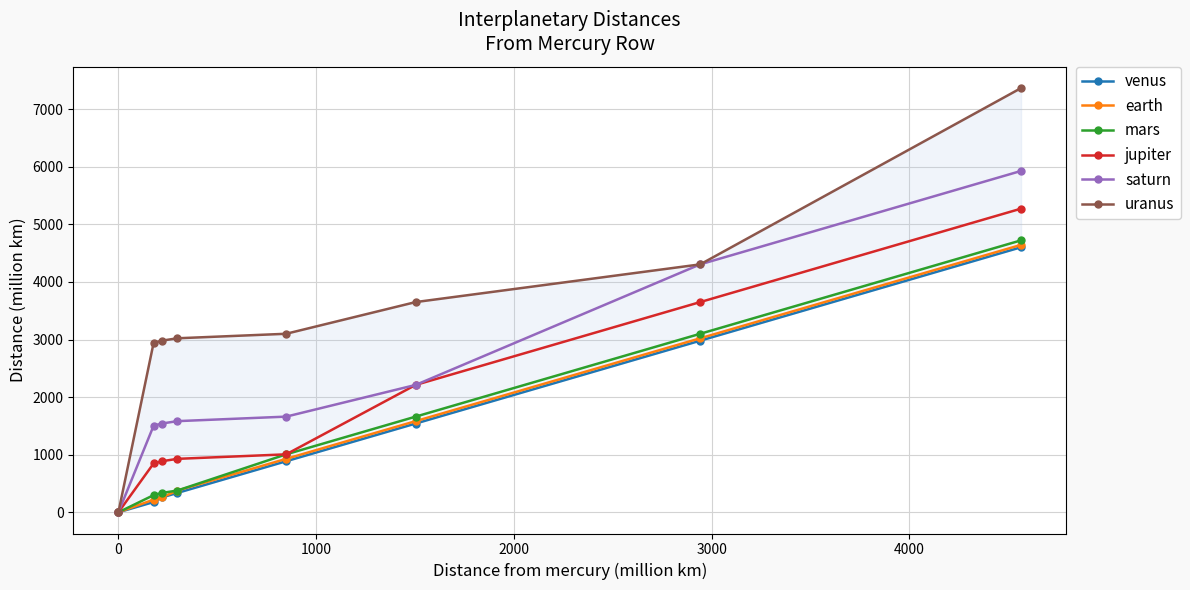

What is the value of the mars point at the 2nd from the left?

297.8